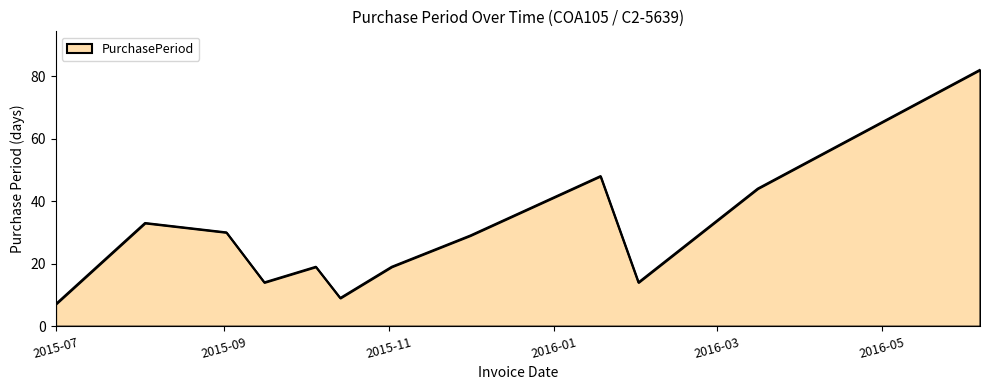

How many interior local peaks (higher than both neighbors) does the data have?

3